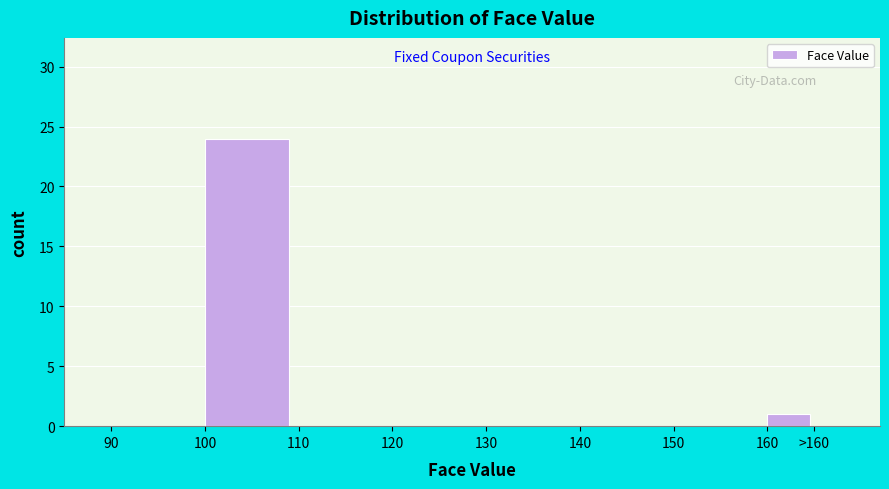

Reading left to right, what are all the values shown in this chart?

90=0	100=24	110=0	120=0	130=0	140=0	150=0	160=1	>160=0